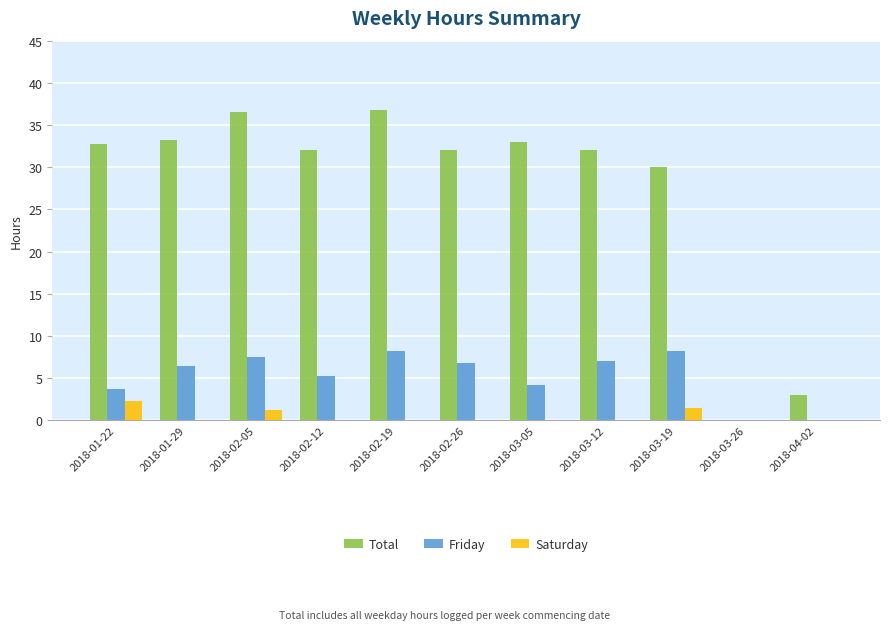

Where does the Friday series first go above 6?

2018-01-29